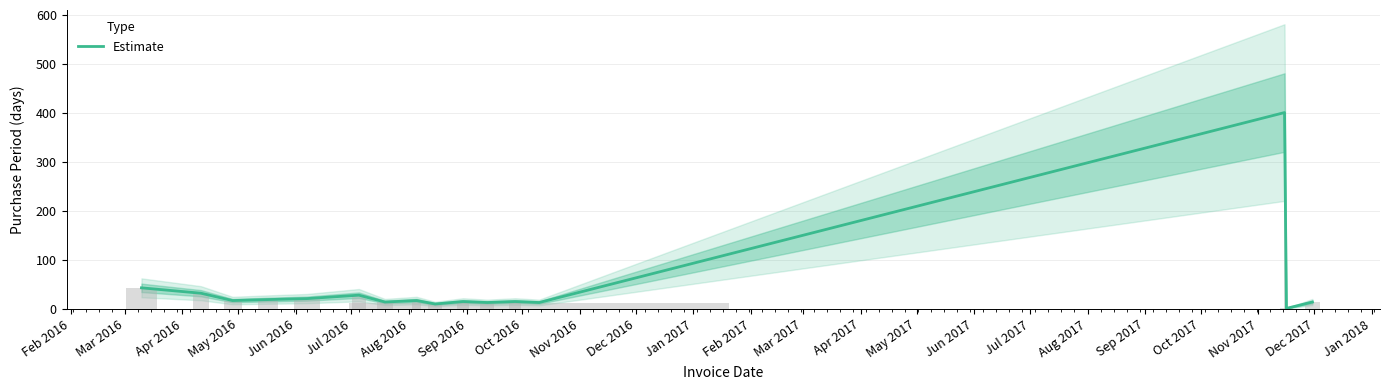

The chart shows a value of 19 at May 2016. True or false?

True